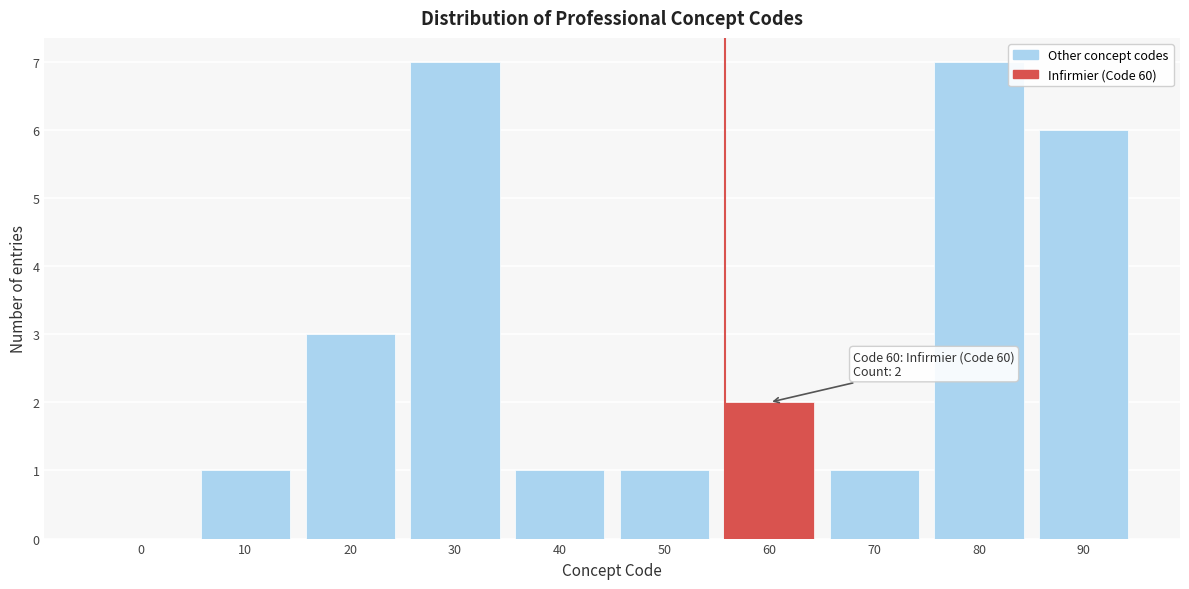

Reading left to right, transcribe all the data shown in this chart.

0=0	10=1	20=3	30=7	40=1	50=1	60=2	70=1	80=7	90=6